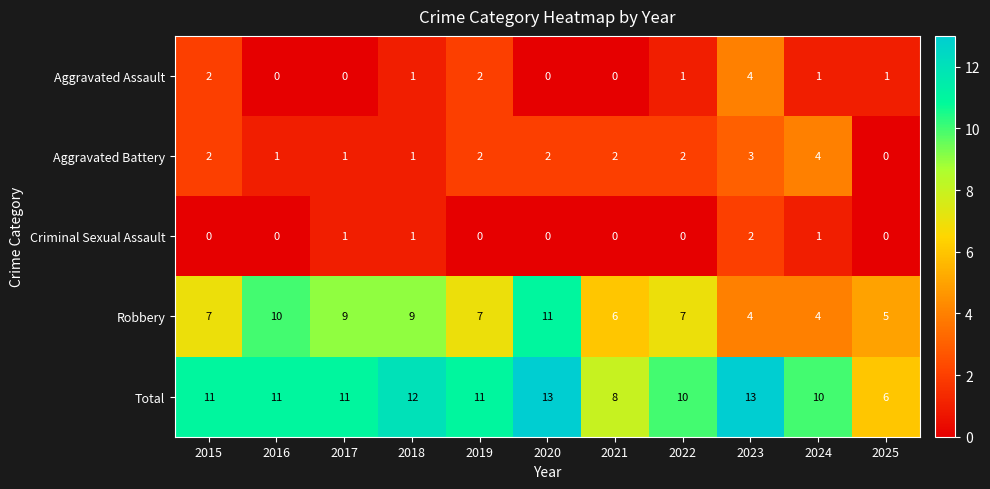

What is the approximate value of Total at 2022?

10